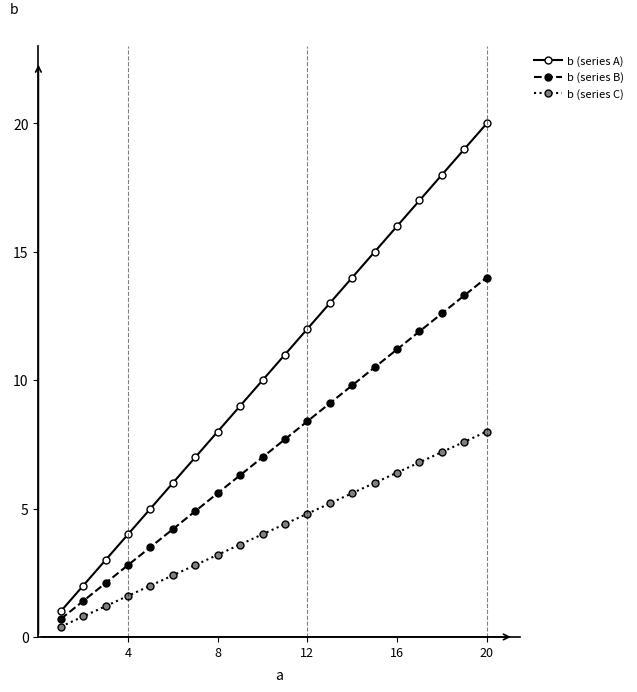

True or false: b (series A) and b (series B) cross at least once.

False